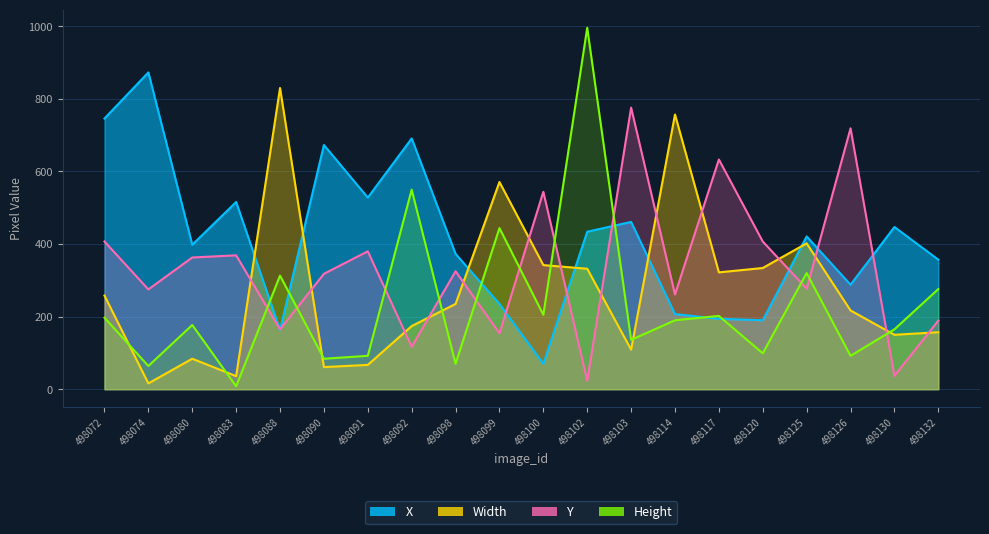

What is the smallest value displayed?

8